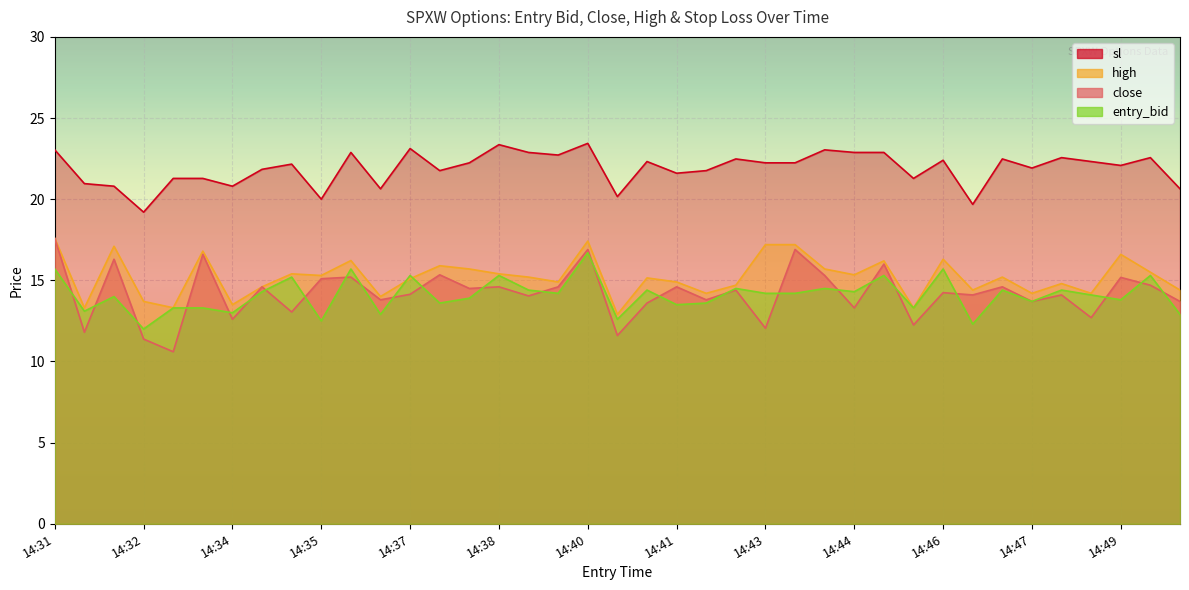

Which label corresponds to the smallest value in the chart?

14:33